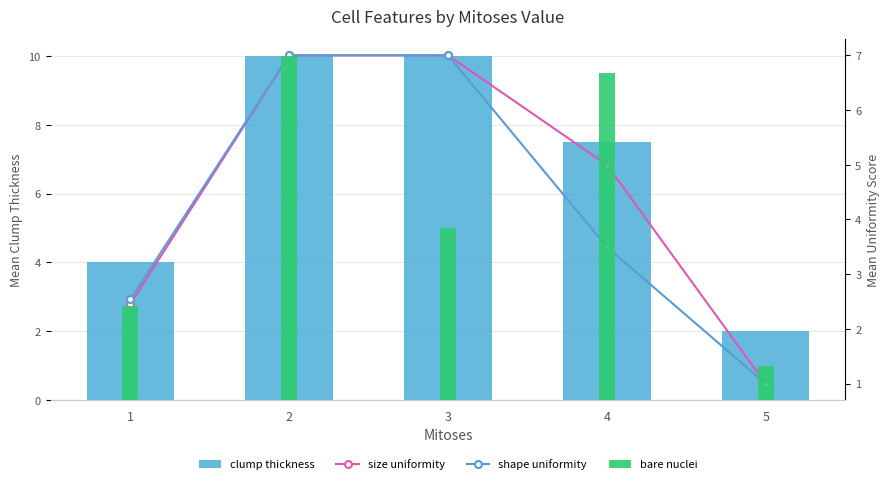

Which series has the largest total across all categories?

clump thickness